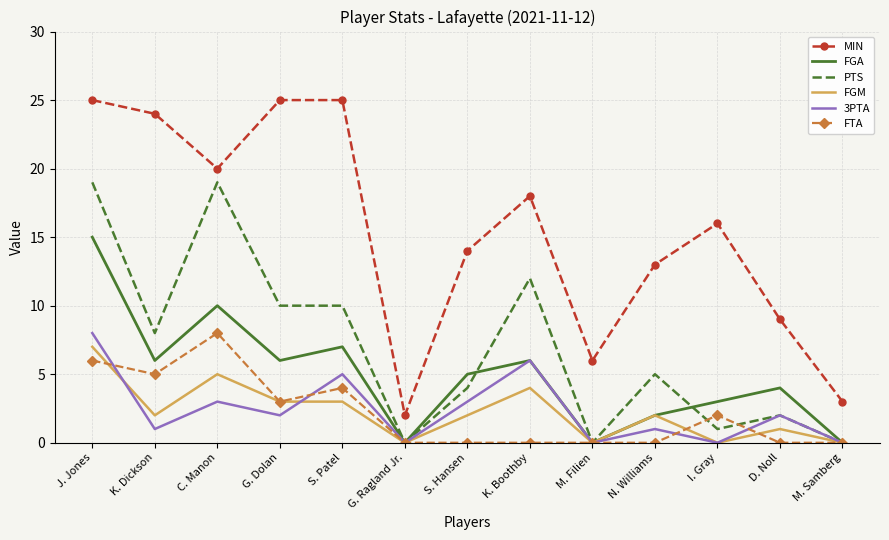

The value of FGA at M. Samberg is 0. True or false?

True